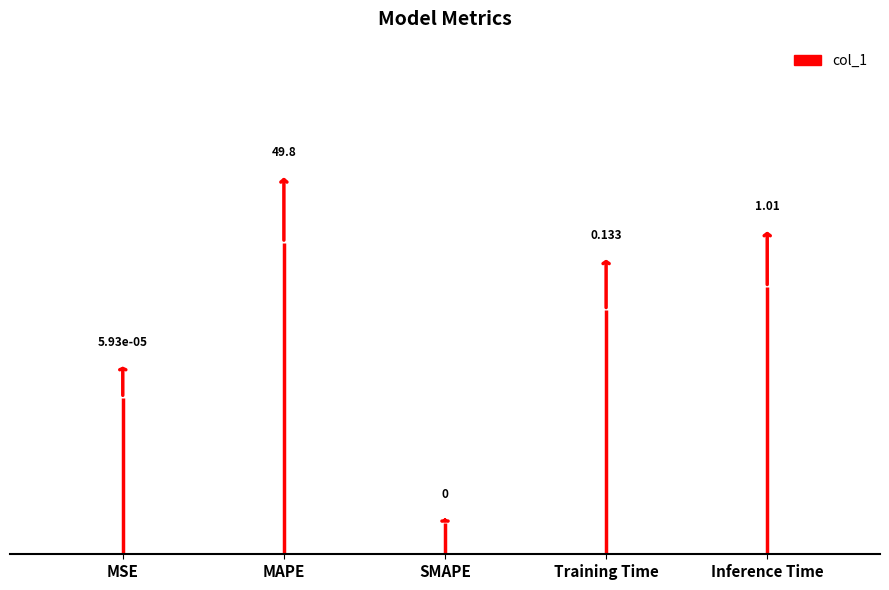

How many data points in MAPE are above 0?

1